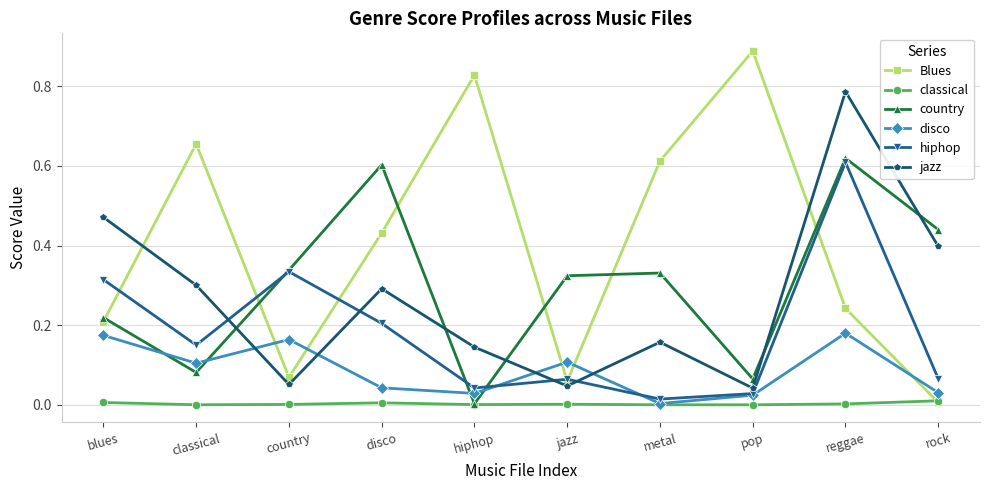

Which category has the highest value in the jazz series?

reggae